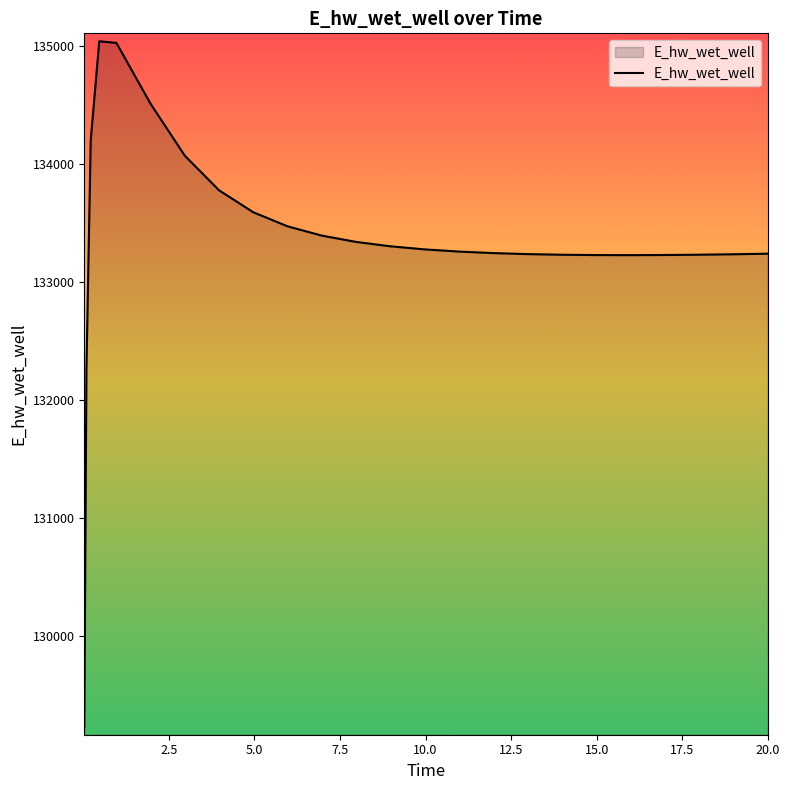

What is the smallest value displayed?

129223.9